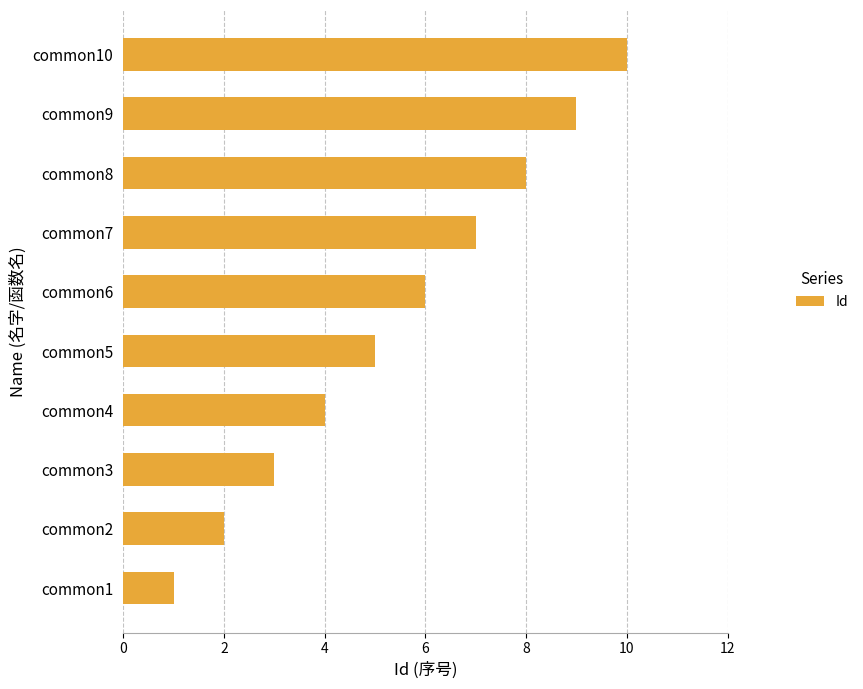

Approximately how many times larger is the value at common3 compared to common8?

0.4